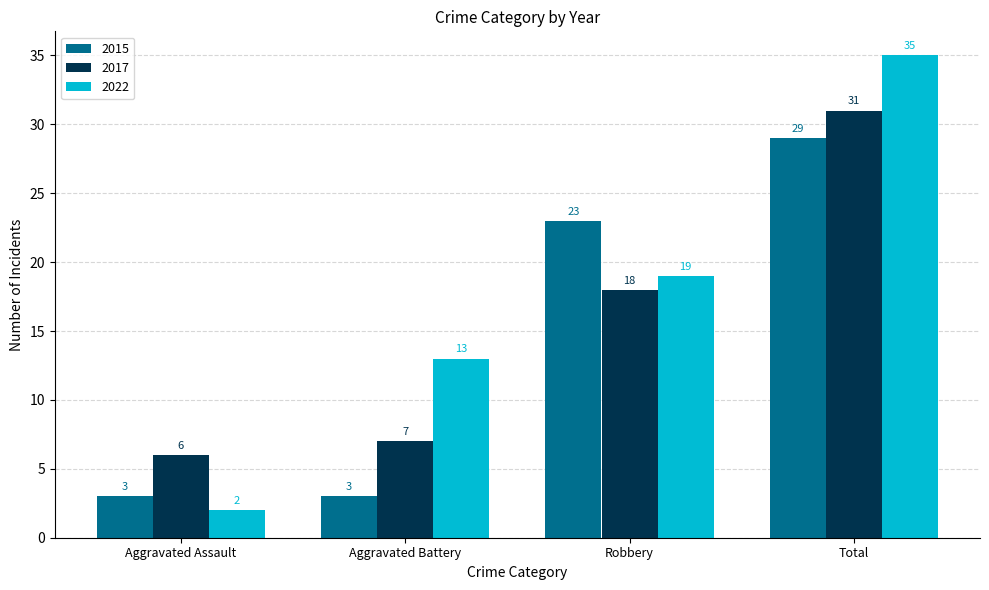

Rank the series at Total from lowest to highest value.

2015, 2017, 2022